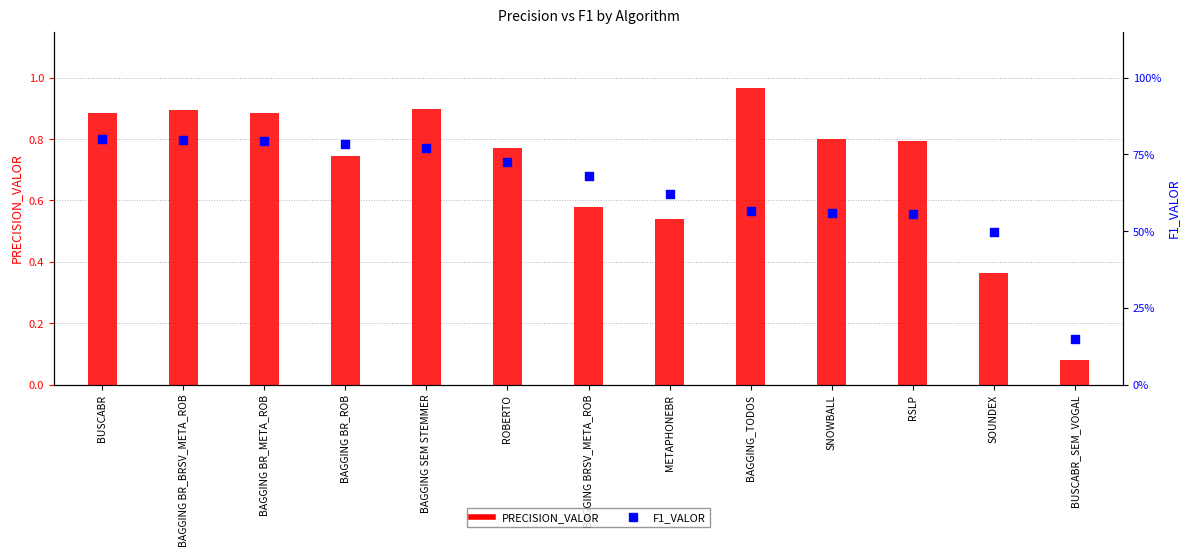

Which series contains the lowest Y value?

PRECISION_VALOR